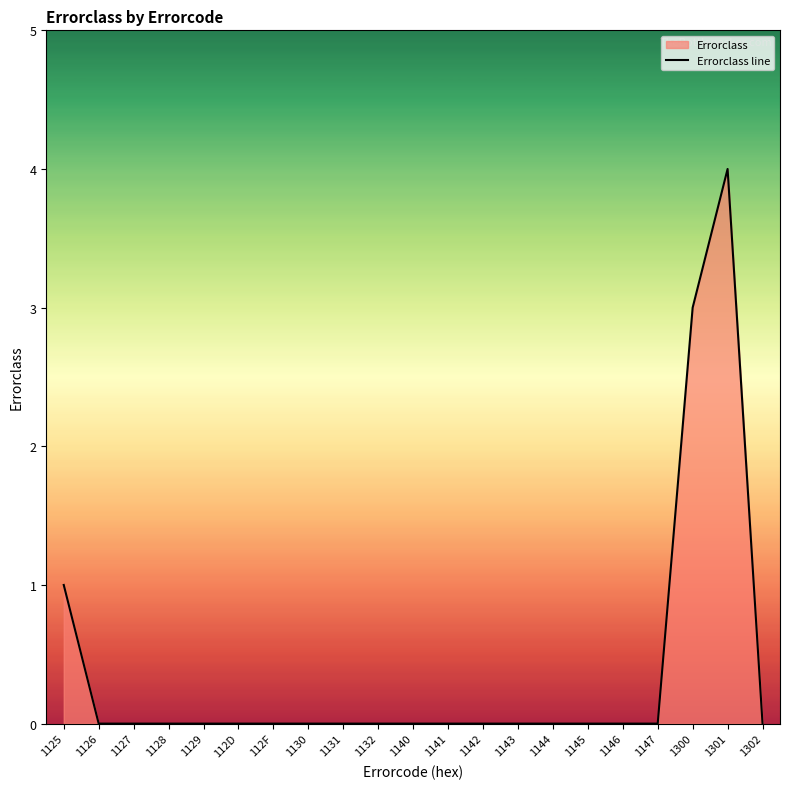

Reading left to right, list all the values displayed in this chart.

1	0	0	0	0	0	0	0	0	0	0	0	0	0	0	0	0	0	3	4	0